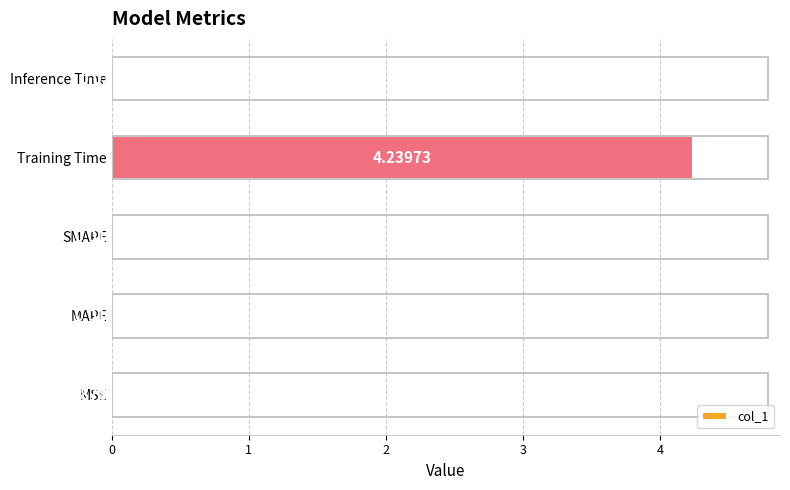

Which has a higher value, Inference Time or MAPE?

Inference Time